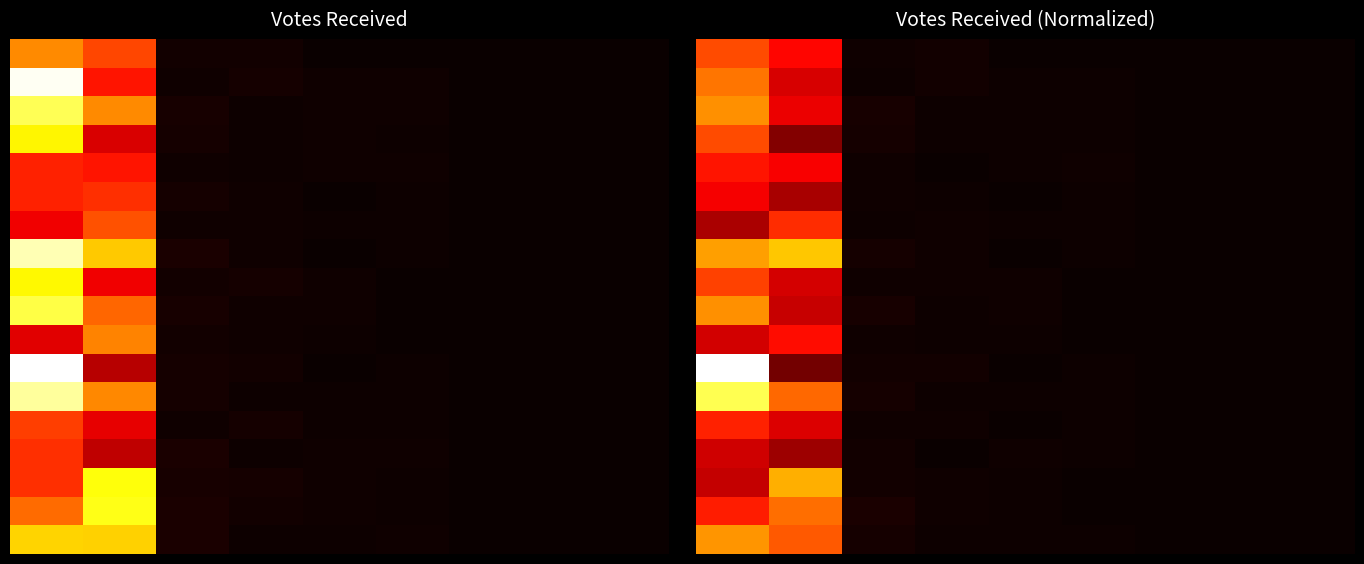

Between 1 and 8, which is larger?

1